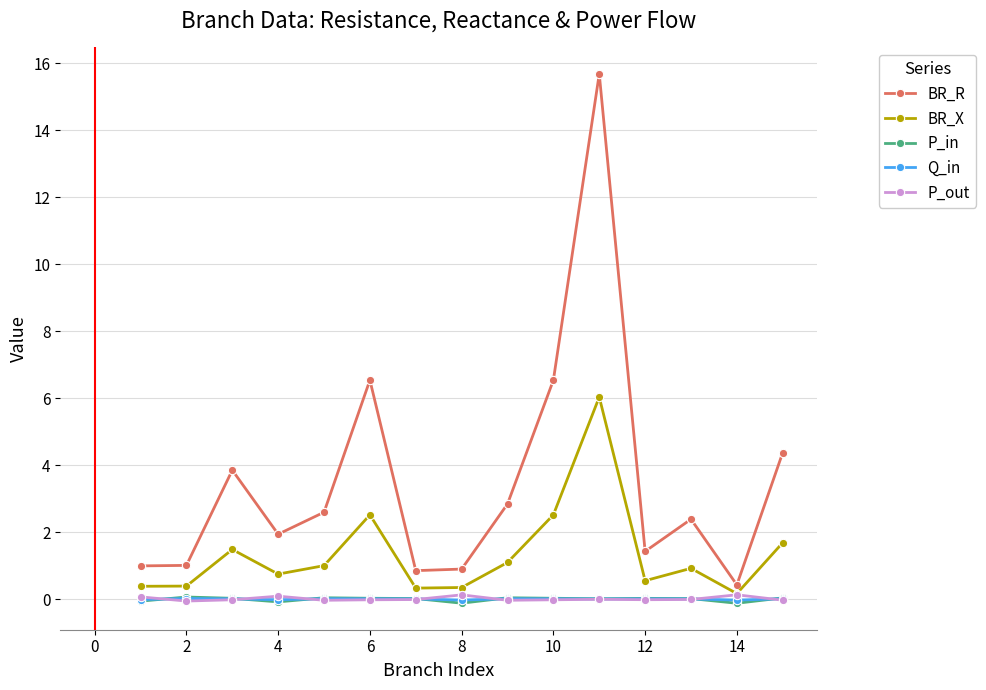

Which series has the largest range (max minus min)?

BR_R